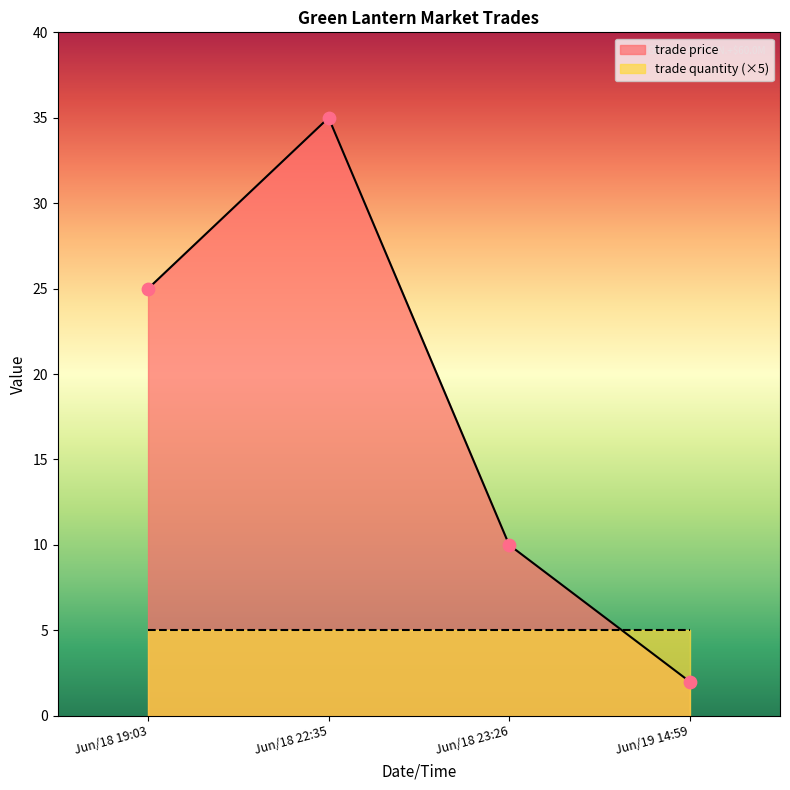

Approximately how many times larger is the value at Jun/18 22:35 compared to Jun/18 19:03?

1.4